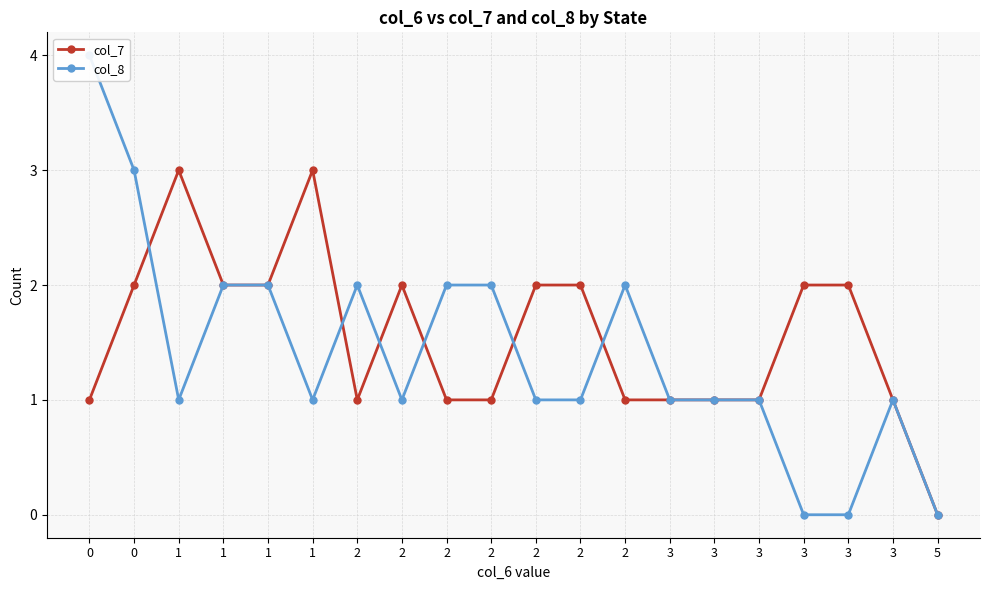

Where is col_8 nearest to the value 2?

1